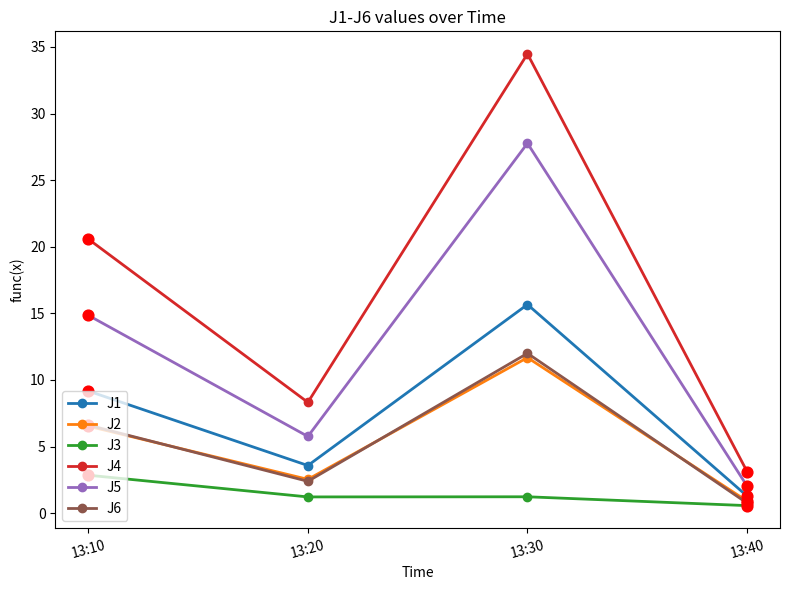

What is the spread (max minus min) of values at 13:10?

17.7